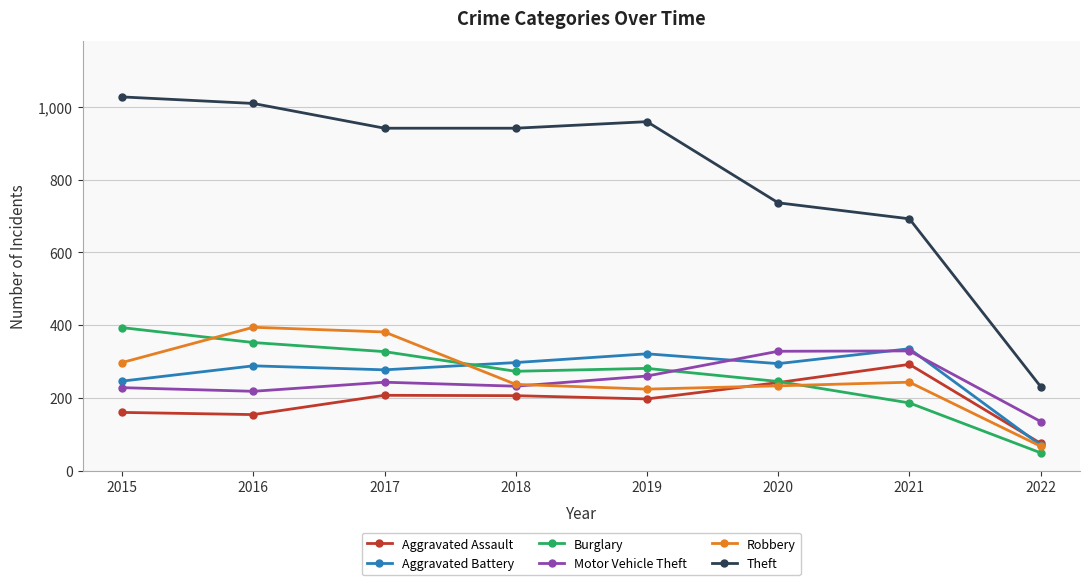

At which label does Robbery reach its minimum?

2022